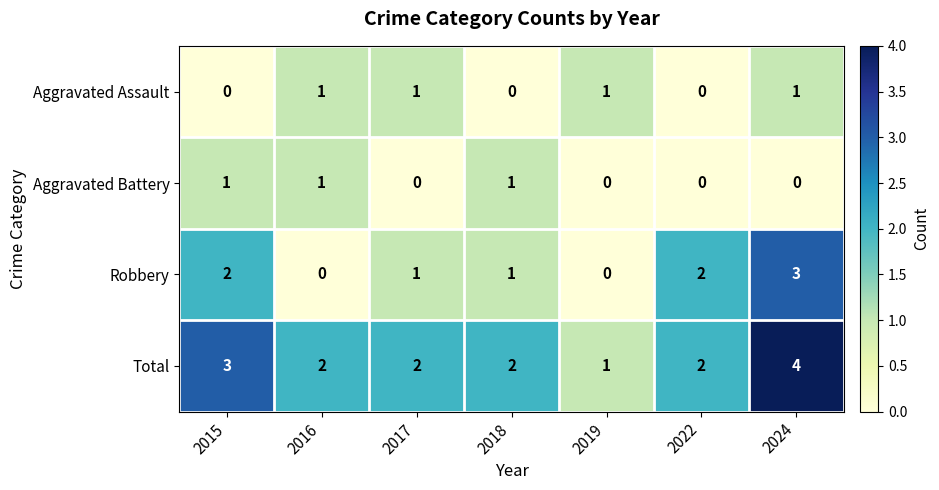

Which series has the largest range (max minus min)?

Robbery